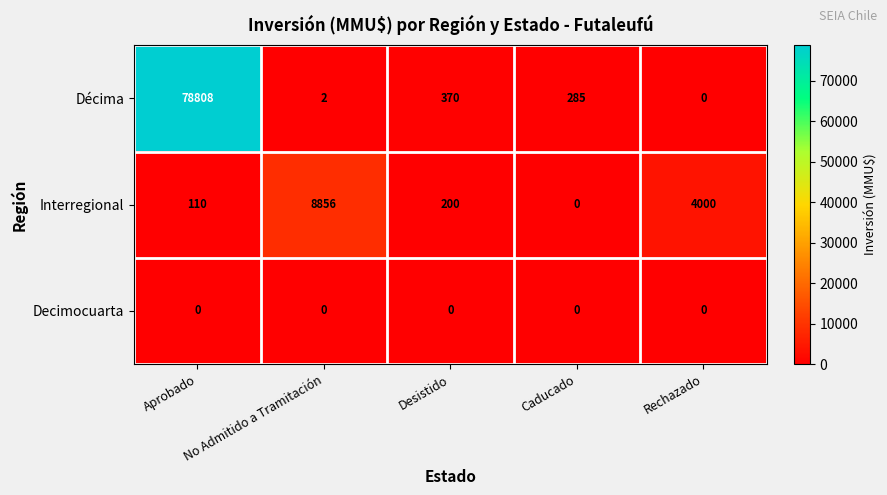

Where is Interregional nearest to the value 4428?

Rechazado